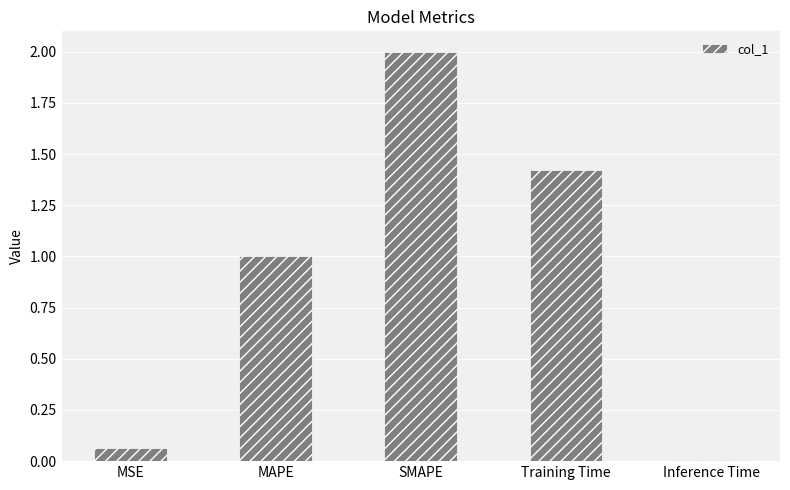

What is the difference between the maximum and minimum values?

2.0